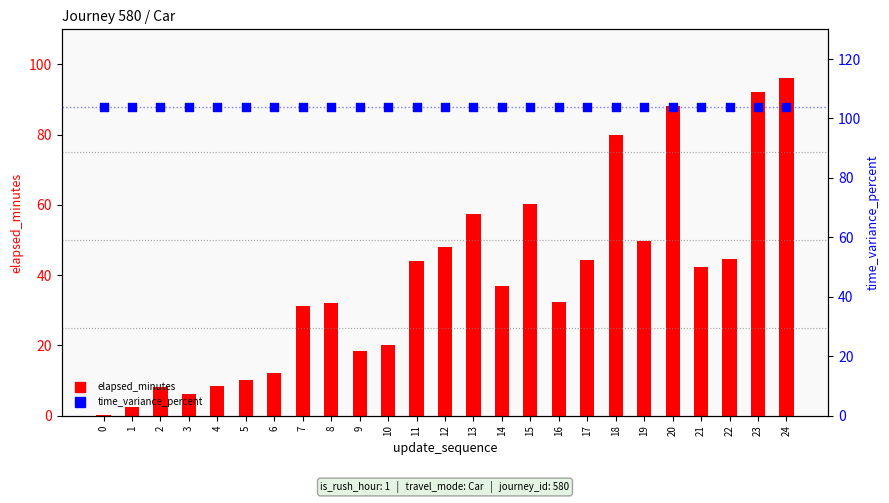

Which series reaches the maximum Y coordinate?

time_variance_percent